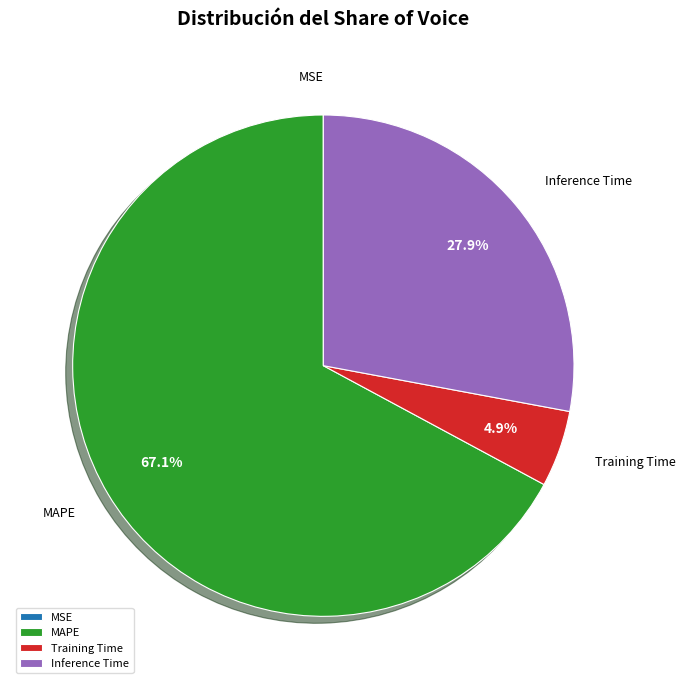

Combined, do MAPE and Inference Time account for over 50%?

Yes